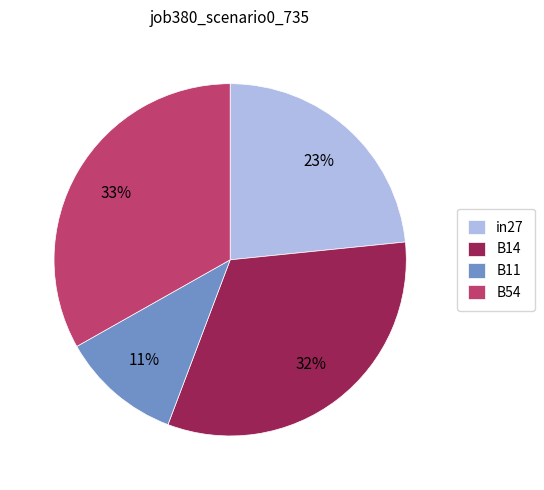

What percentage is the in27 slice, to the nearest percent?

23%